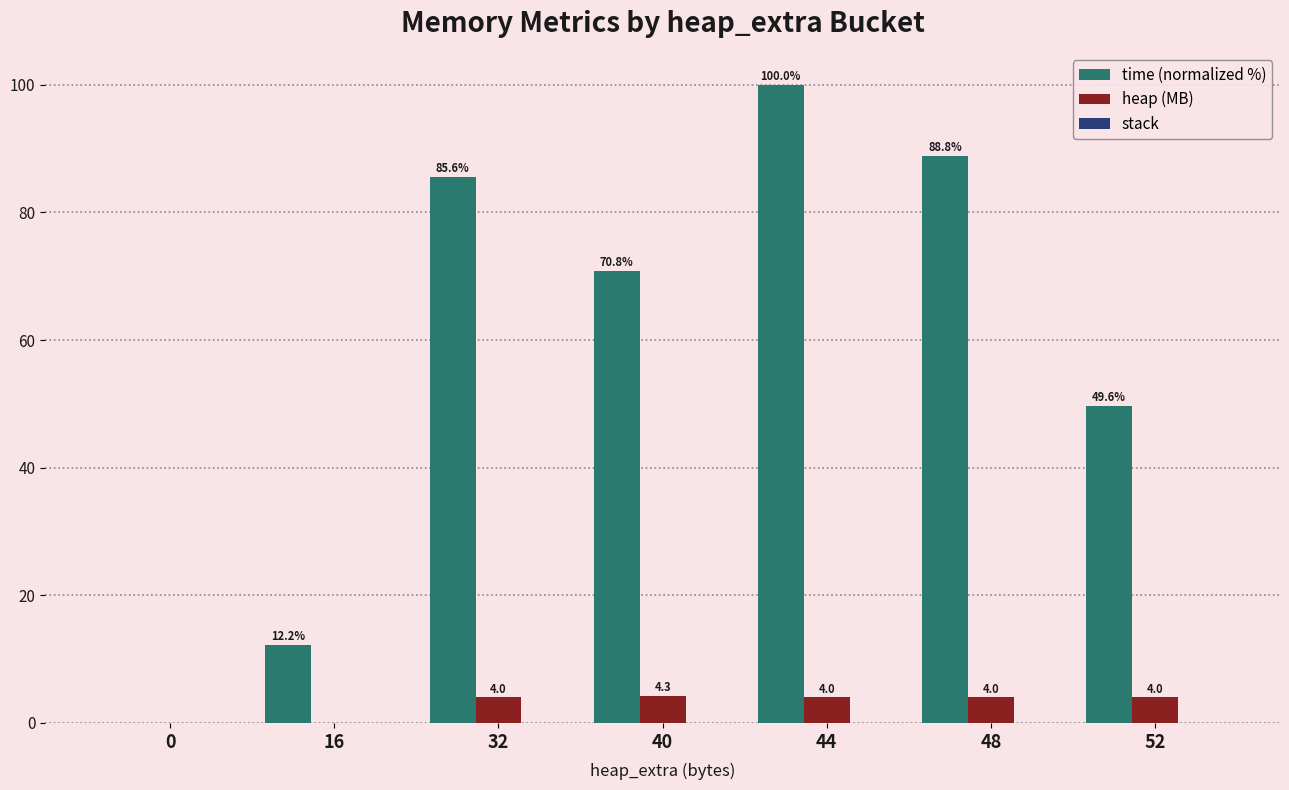

What is the sum of the heap (MB) values at 48 and 0?

4.0